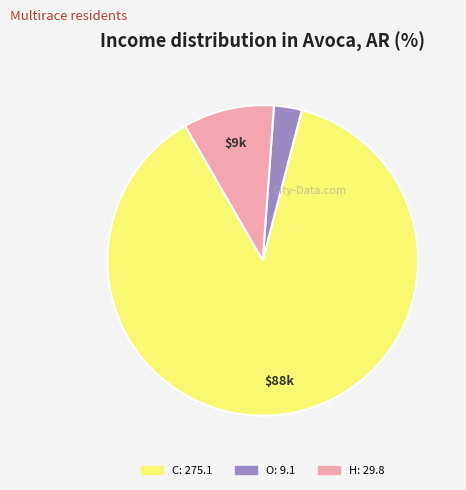

Is there any slice that represents more than half of the pie?

Yes